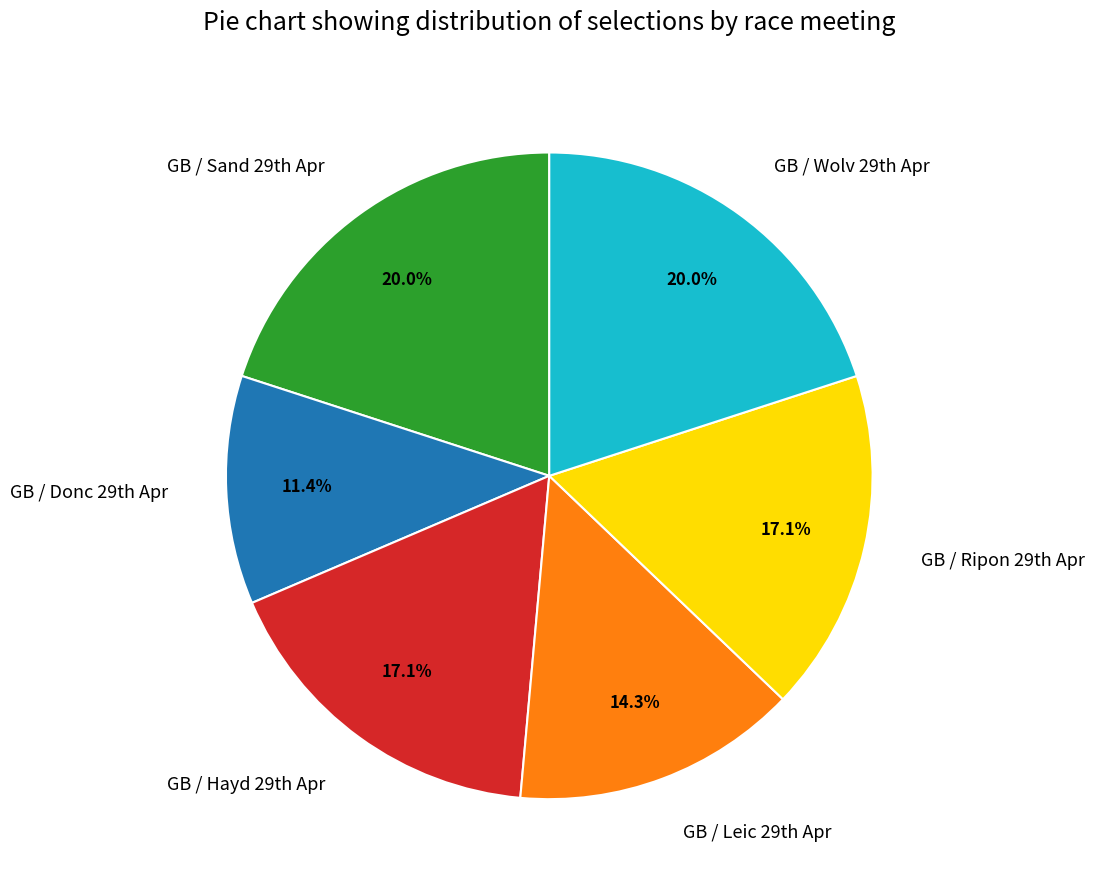

Which slice is the smallest?

GB / Donc 29th Apr